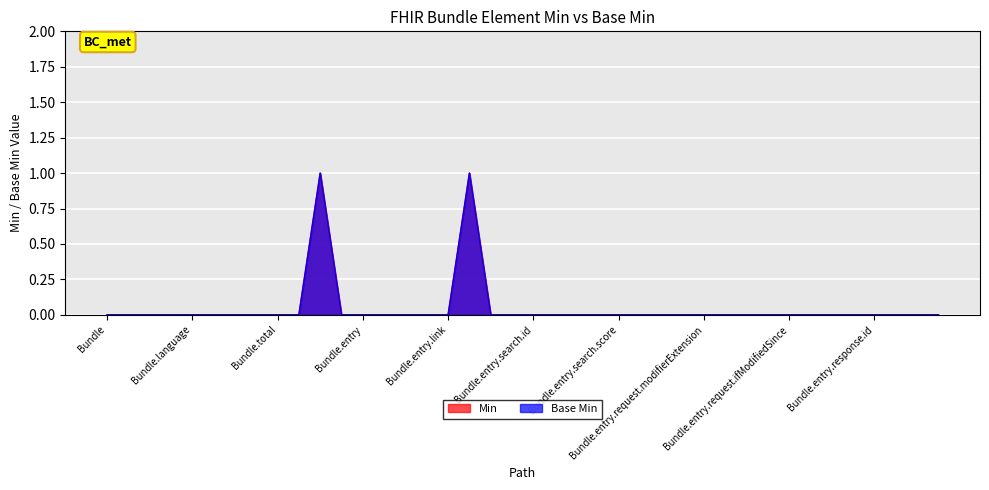

What is the label of the 30th point from the right?

Bundle.link.relation